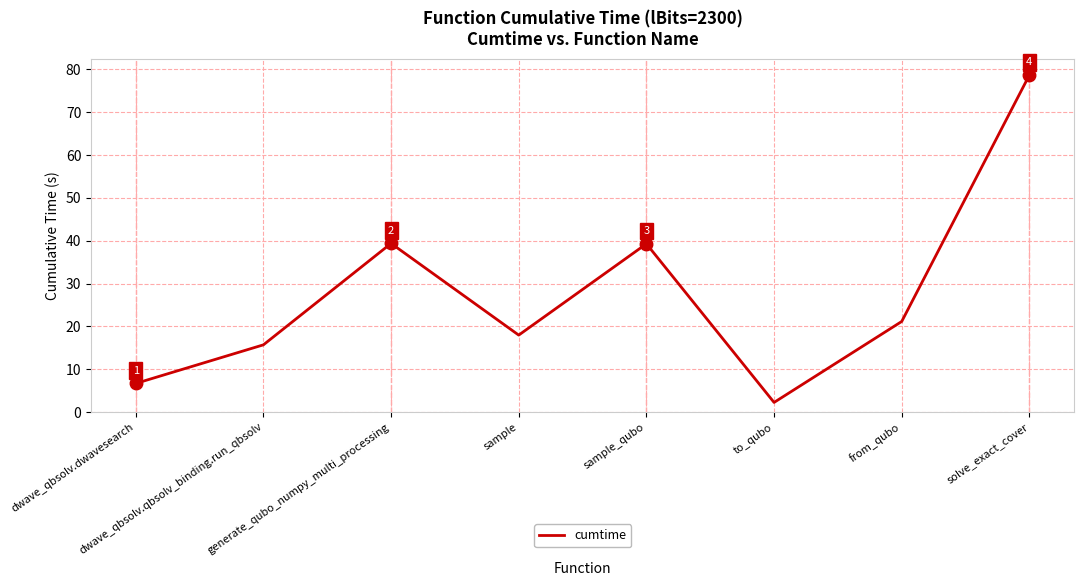

Count the number of data series in this chart.

1